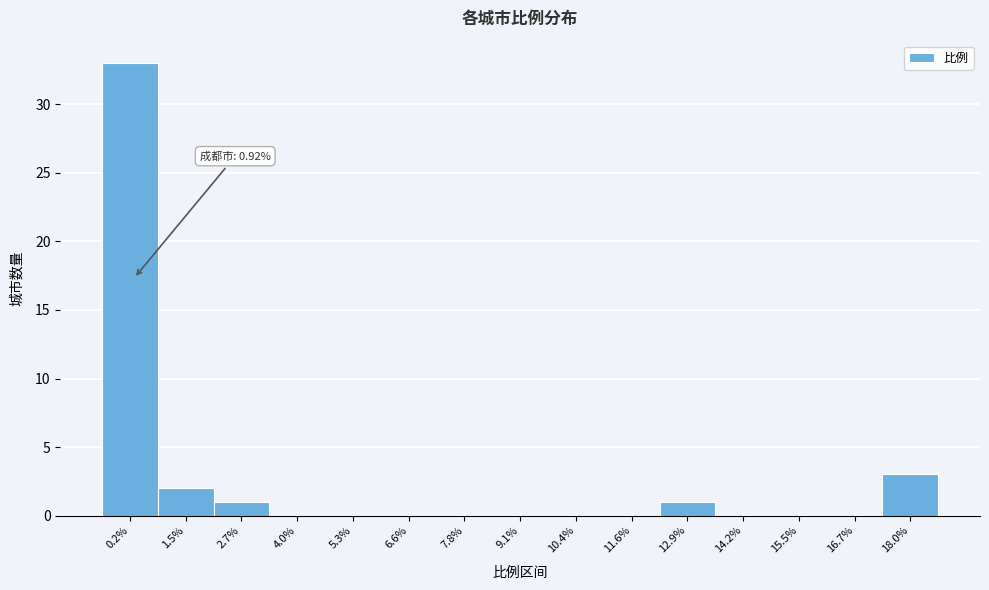

Reading right to left, extract all data points from this chart.

18.0%=3	16.7%=0	15.5%=0	14.2%=0	12.9%=1	11.6%=0	10.4%=0	9.1%=0	7.8%=0	6.6%=0	5.3%=0	4.0%=0	2.7%=1	1.5%=2	0.2%=33